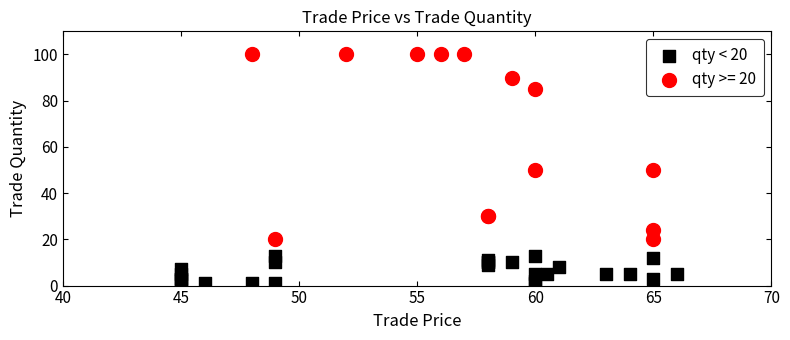

Which series reaches the minimum Y coordinate?

qty < 20